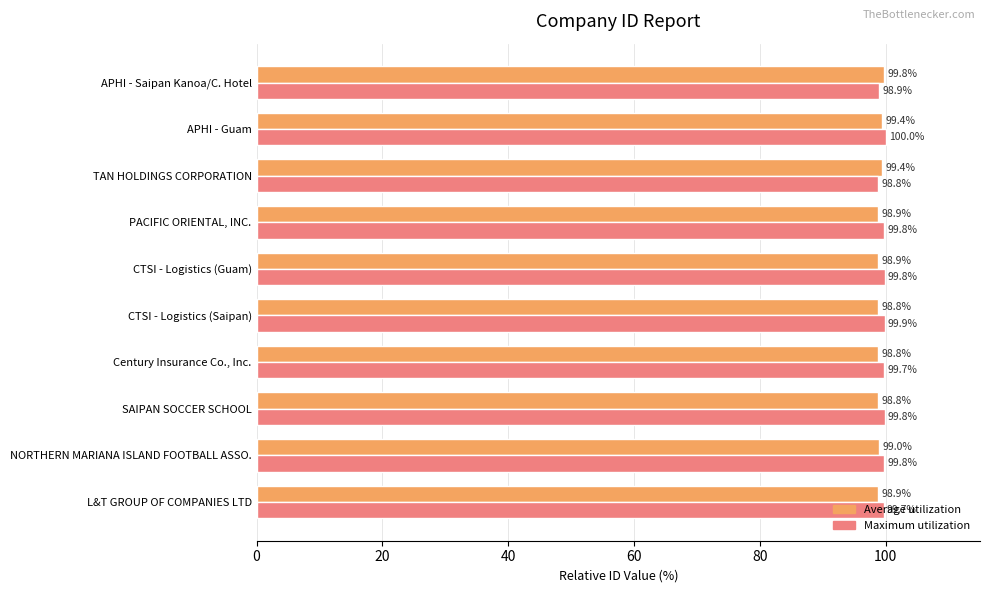

The value of Maximum utilization at CTSI - Logistics (Guam) is 99.8. True or false?

True